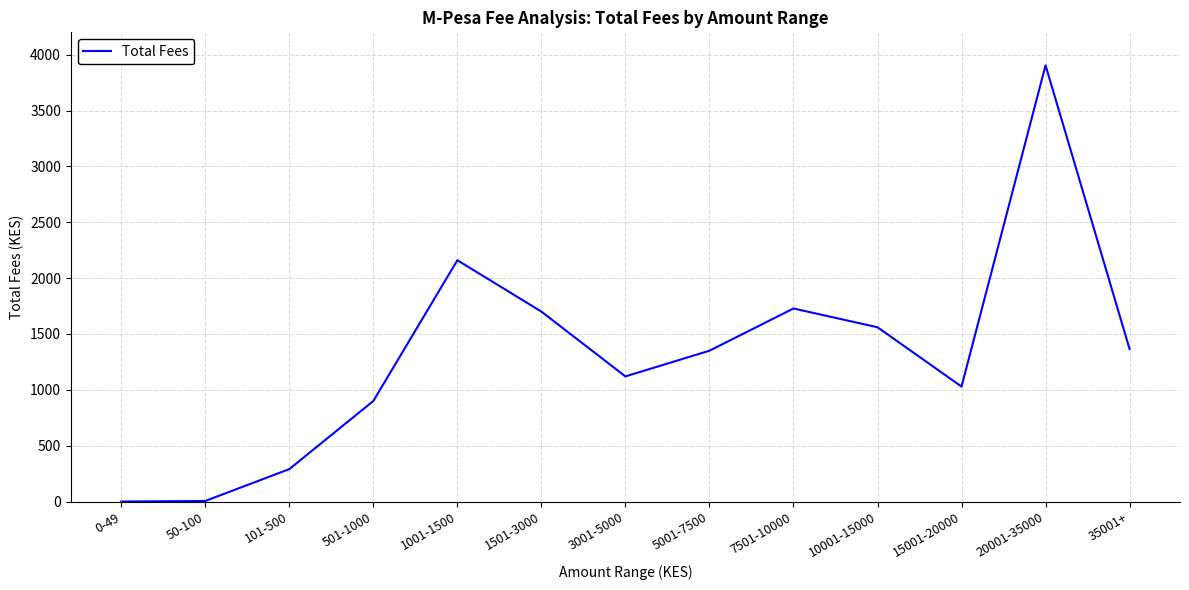

Does the chart display data point markers on the line(s)?

No